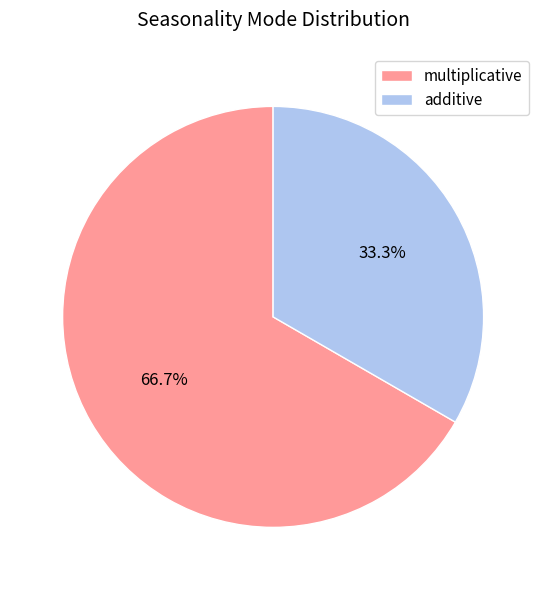

What percentage is the additive slice, to the nearest percent?

33%